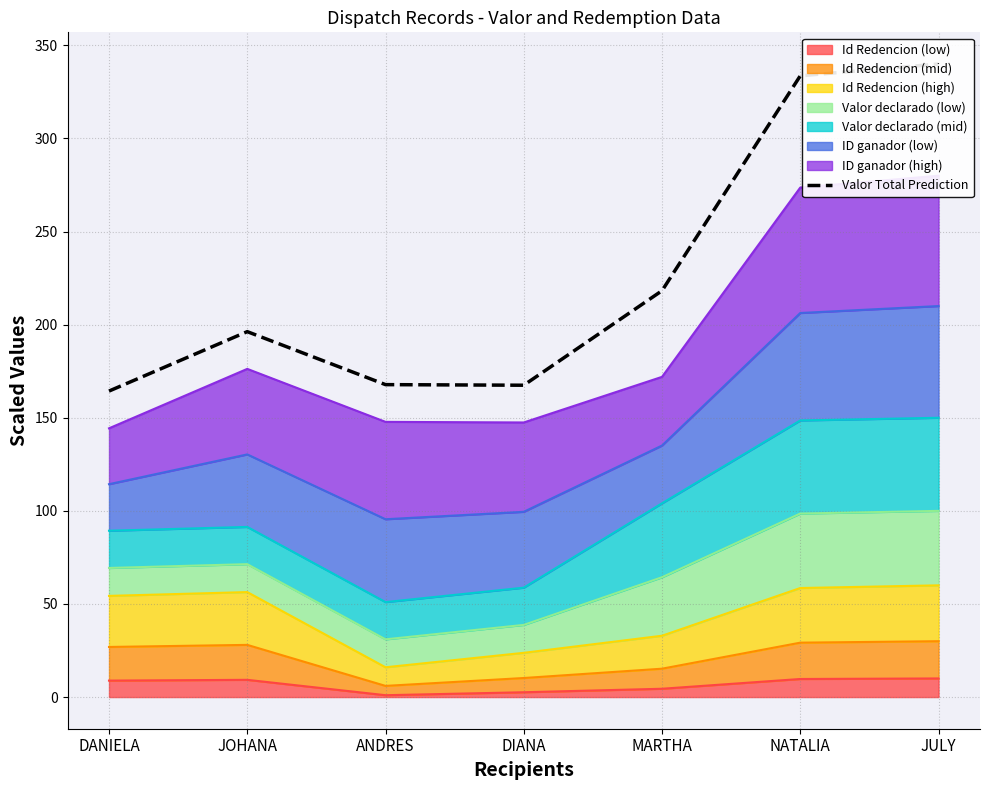

What is the label of the 6th point from the right?

JOHANA